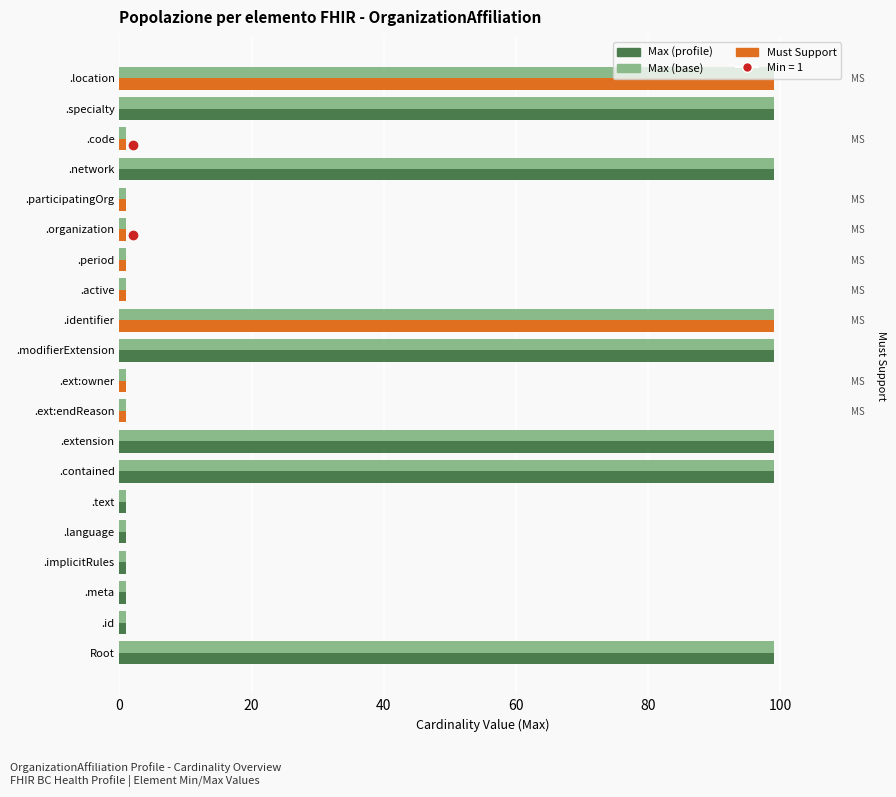

Count the values in the range 1 to 99.

20